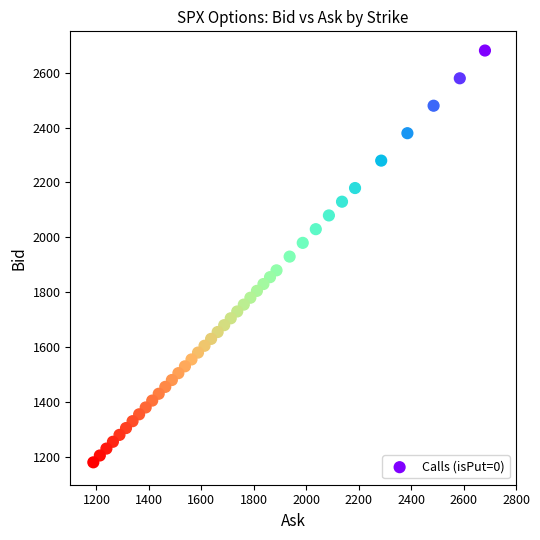

What is the range of Y values (max minus min)?

1498.6